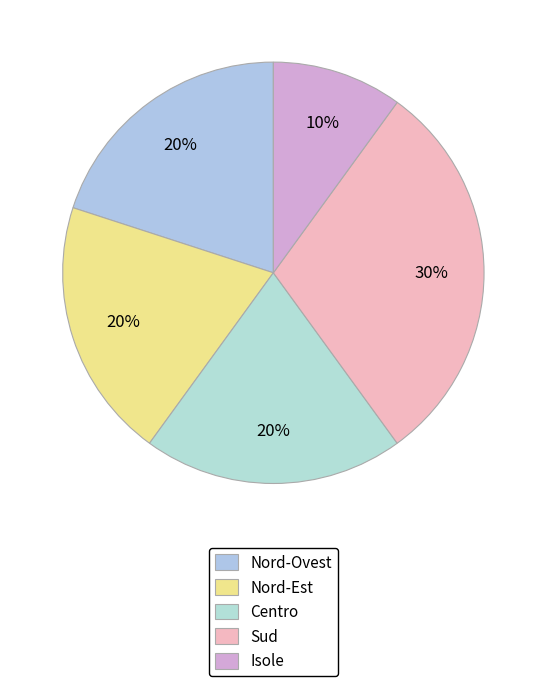

Is there a majority slice in this chart?

No